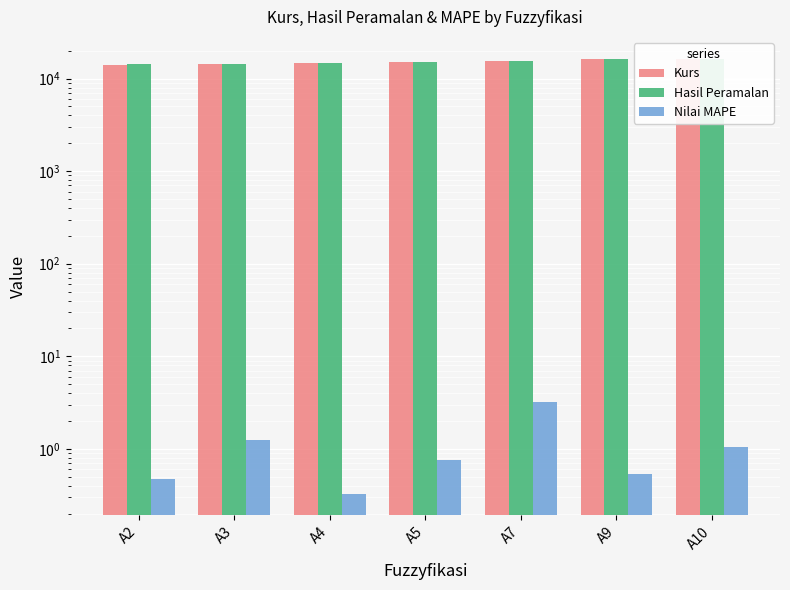

What are all the series names shown in the legend?

Kurs, Hasil Peramalan, Nilai MAPE